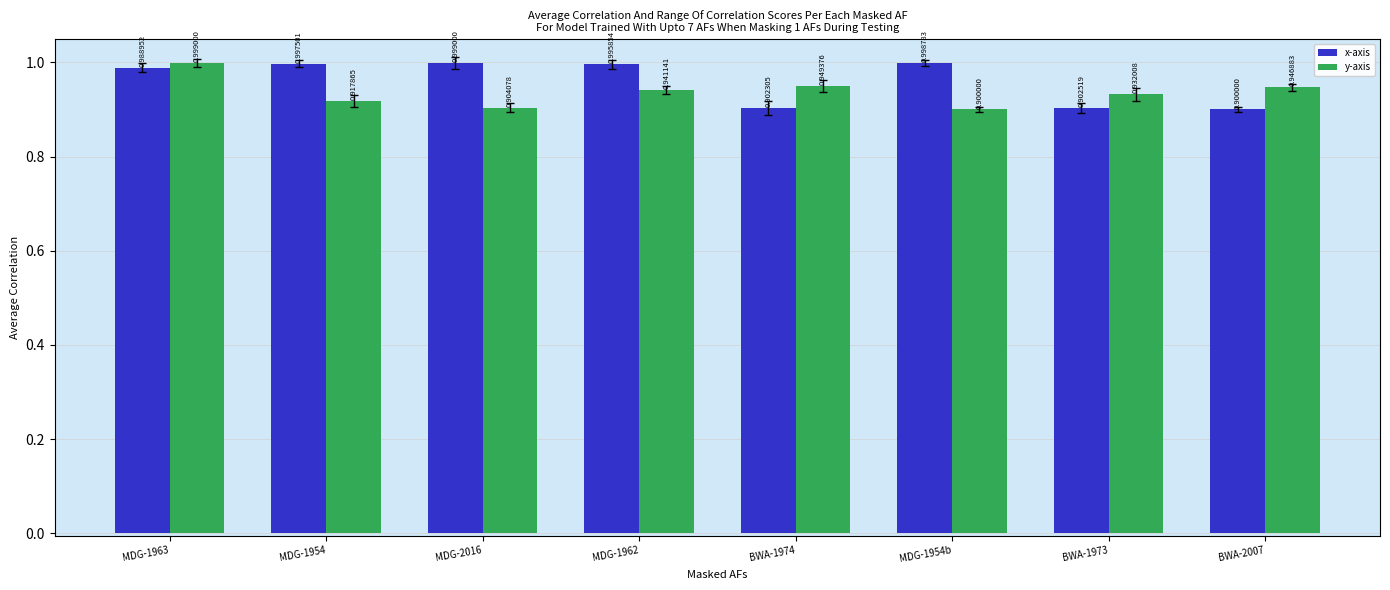

What is the label of the 1st bar from the right?

BWA-2007